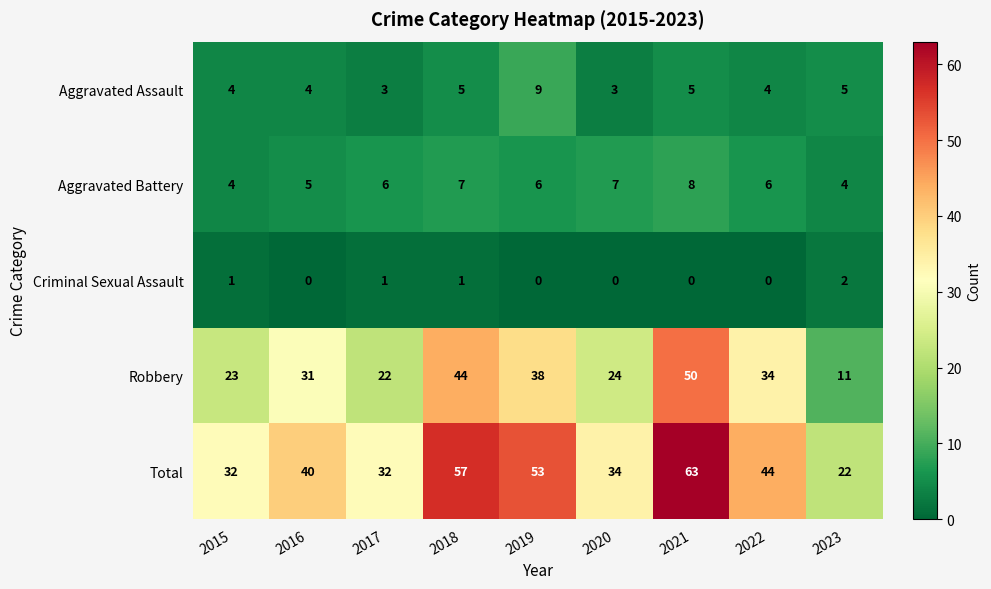

Which series has the largest total across all categories?

Total